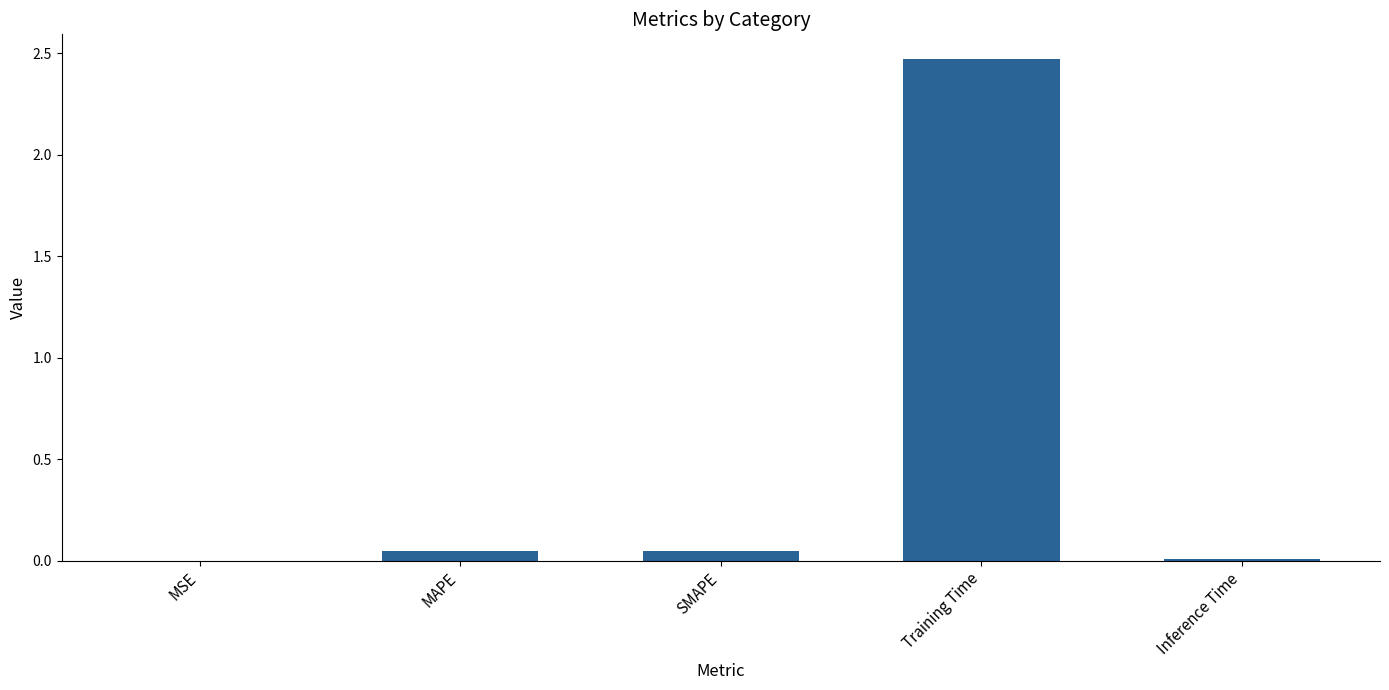

At which category does the chart reach its peak across all series?

Training Time